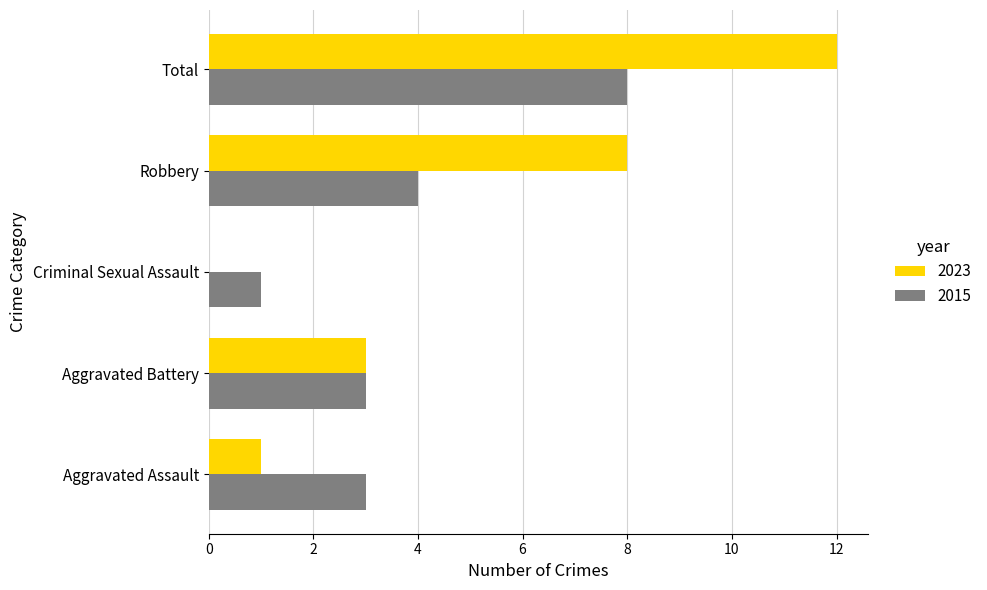

The 2023 series shows -7 at Criminal Sexual Assault. True or false?

False